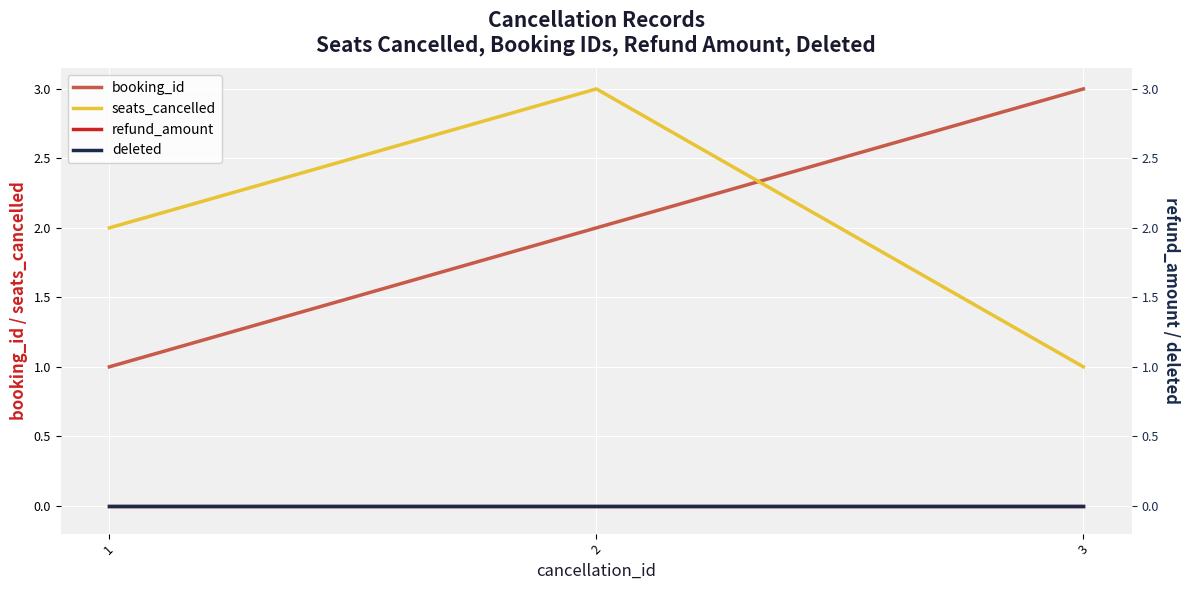

Where is deleted nearest to the value 0?

1